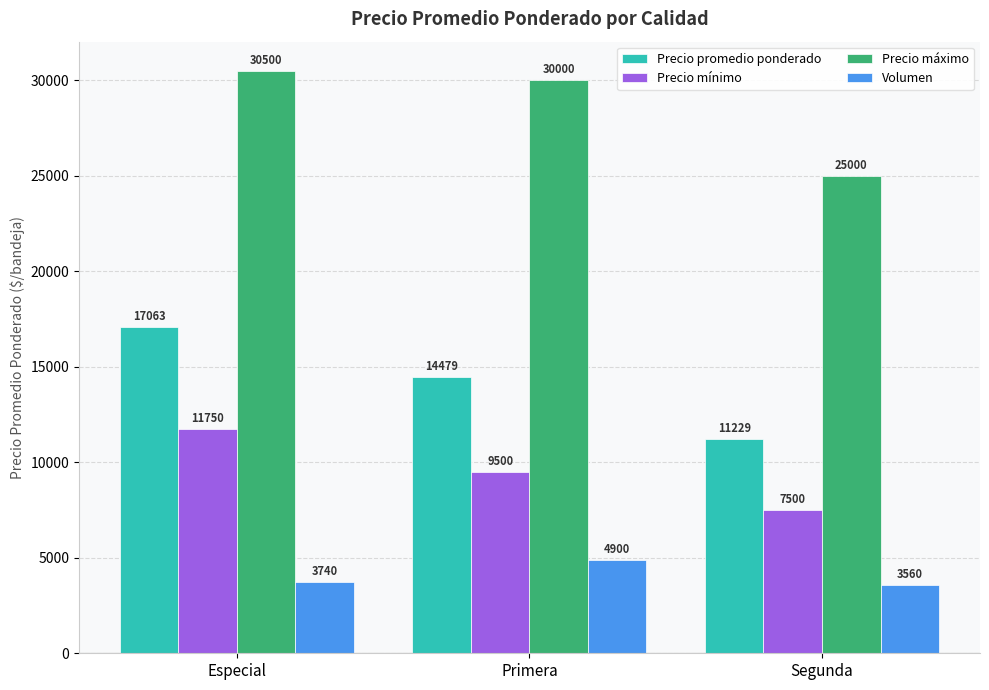

What is the value of the Precio máximo bar at the 3rd from the left?

25000